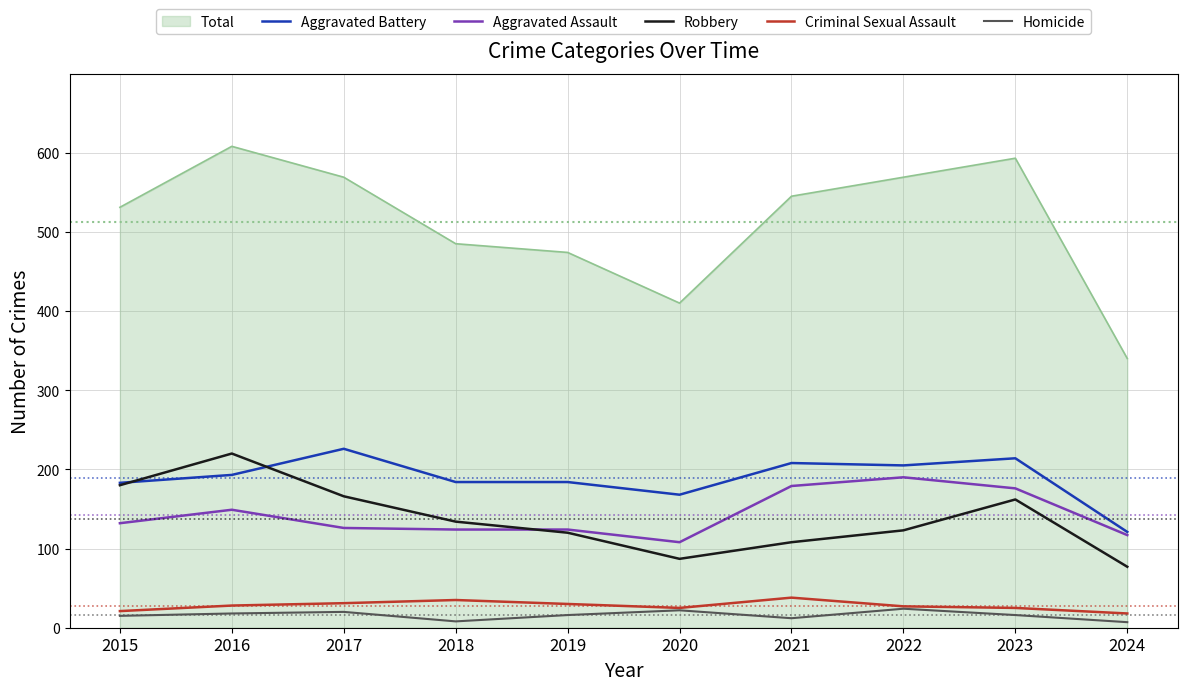

Which series has the widest spread of values?

Total